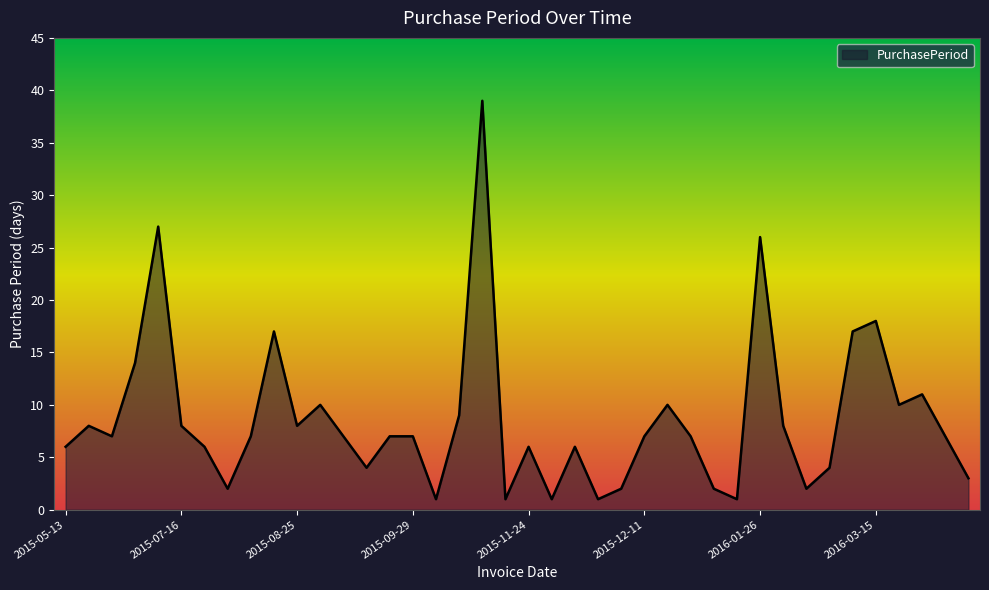

What is the maximum value shown in the chart?

39